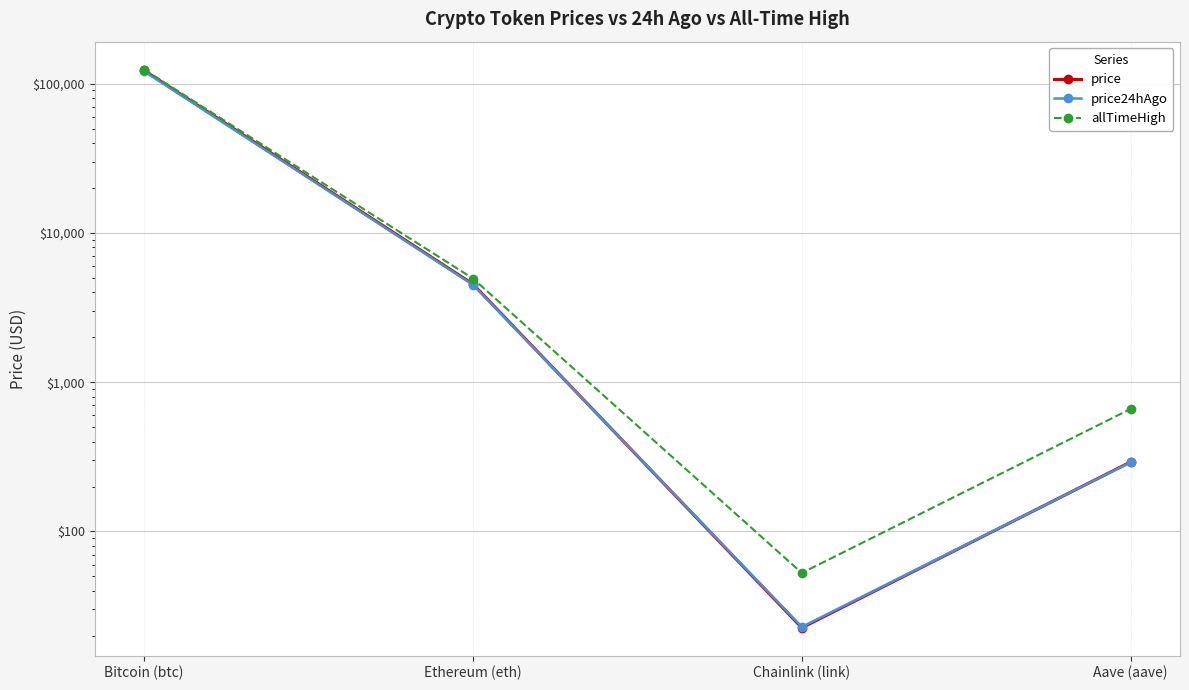

What is the sum of the price values at Bitcoin (btc) and Ethereum (eth)?

127007.5